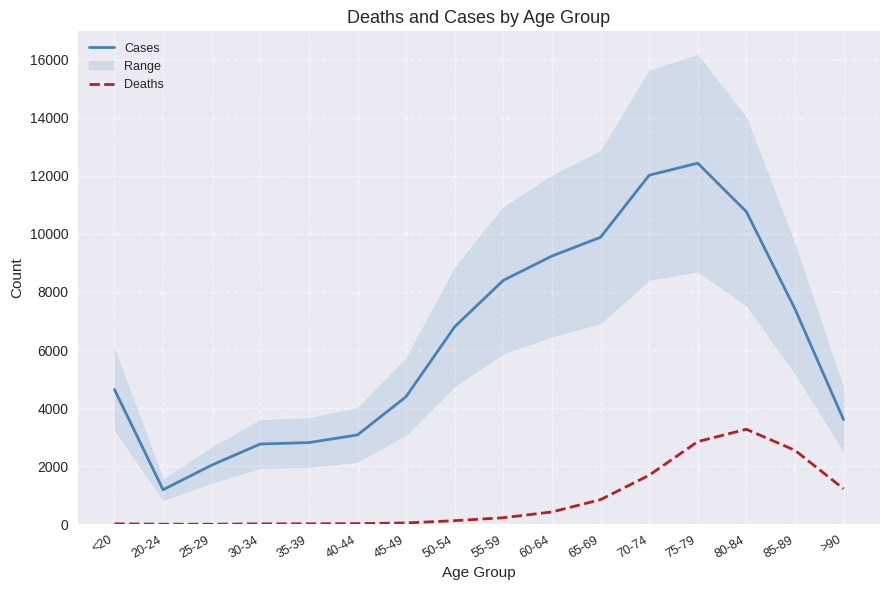

True or false: Deaths and Cases intersect in this chart.

False